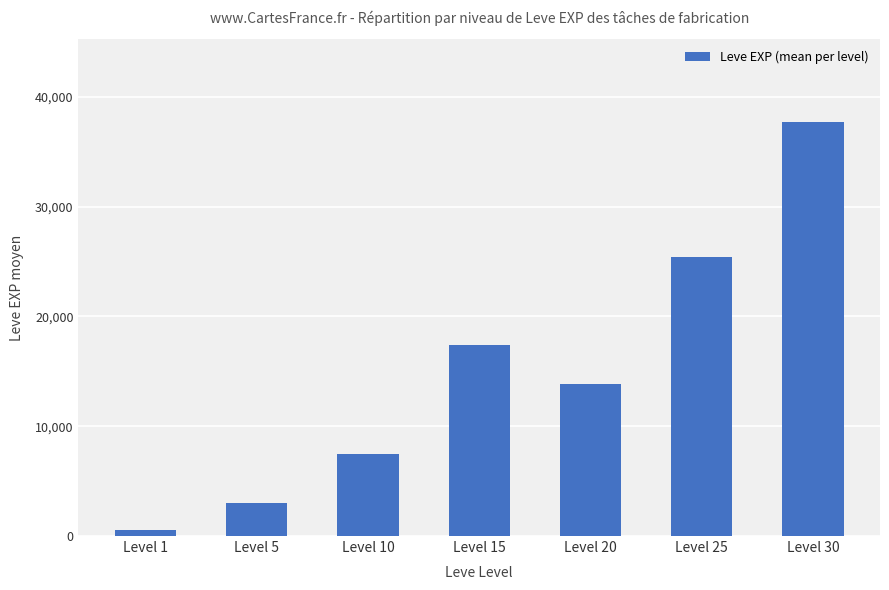

What is the smallest value displayed?

510.2